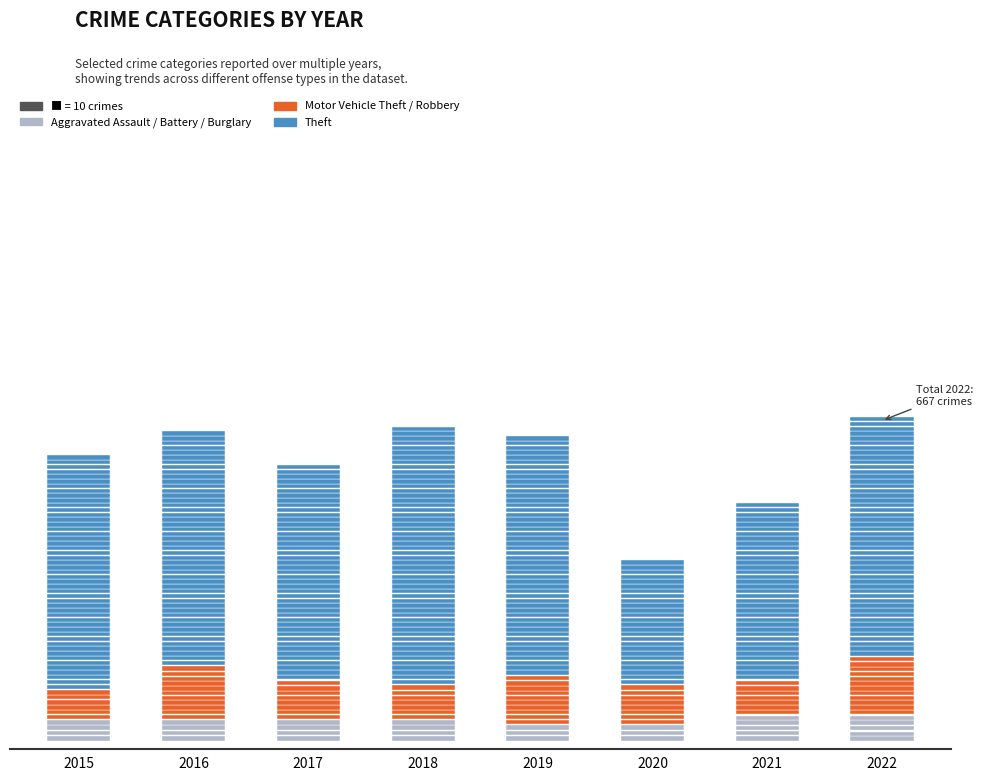

True or false: Robbery has a value of 3 at 2022.

False